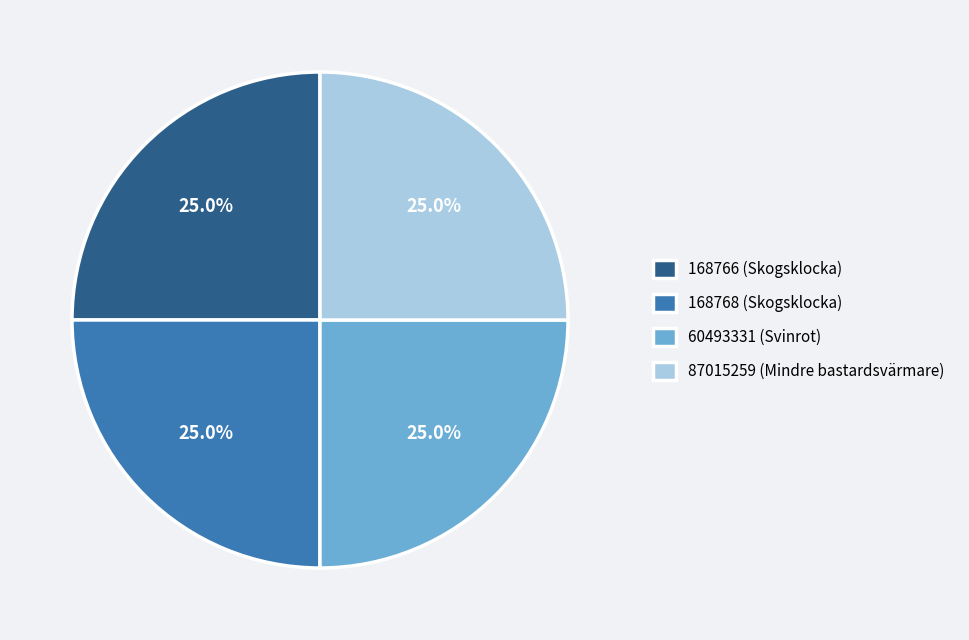

The 60493331 (Svinrot) slice represents 25% of the pie. True or false?

True